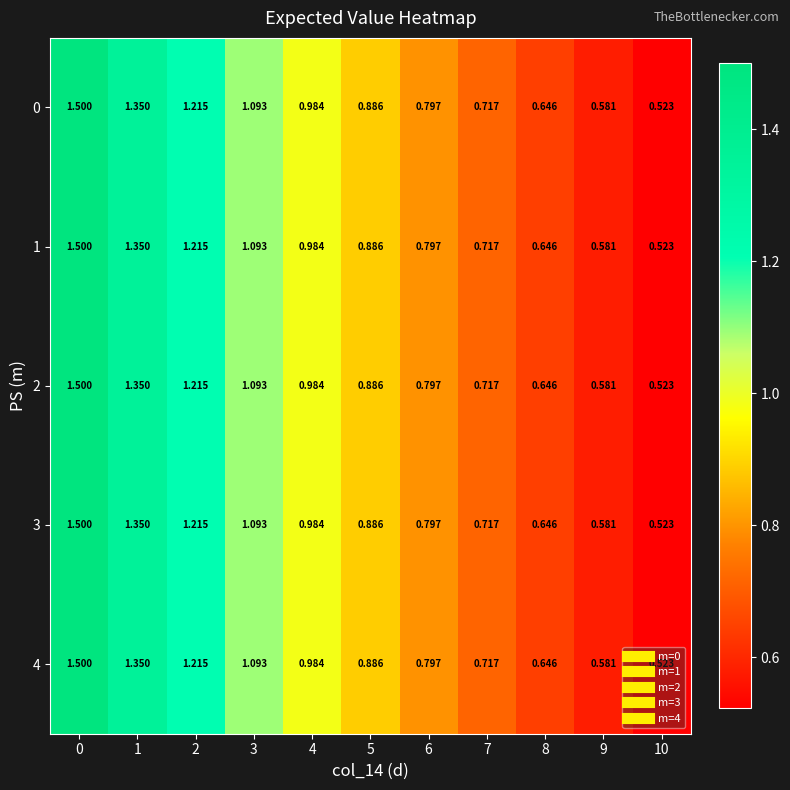

Is the value of 1 at 8 greater than the value of 0 at 6?

No